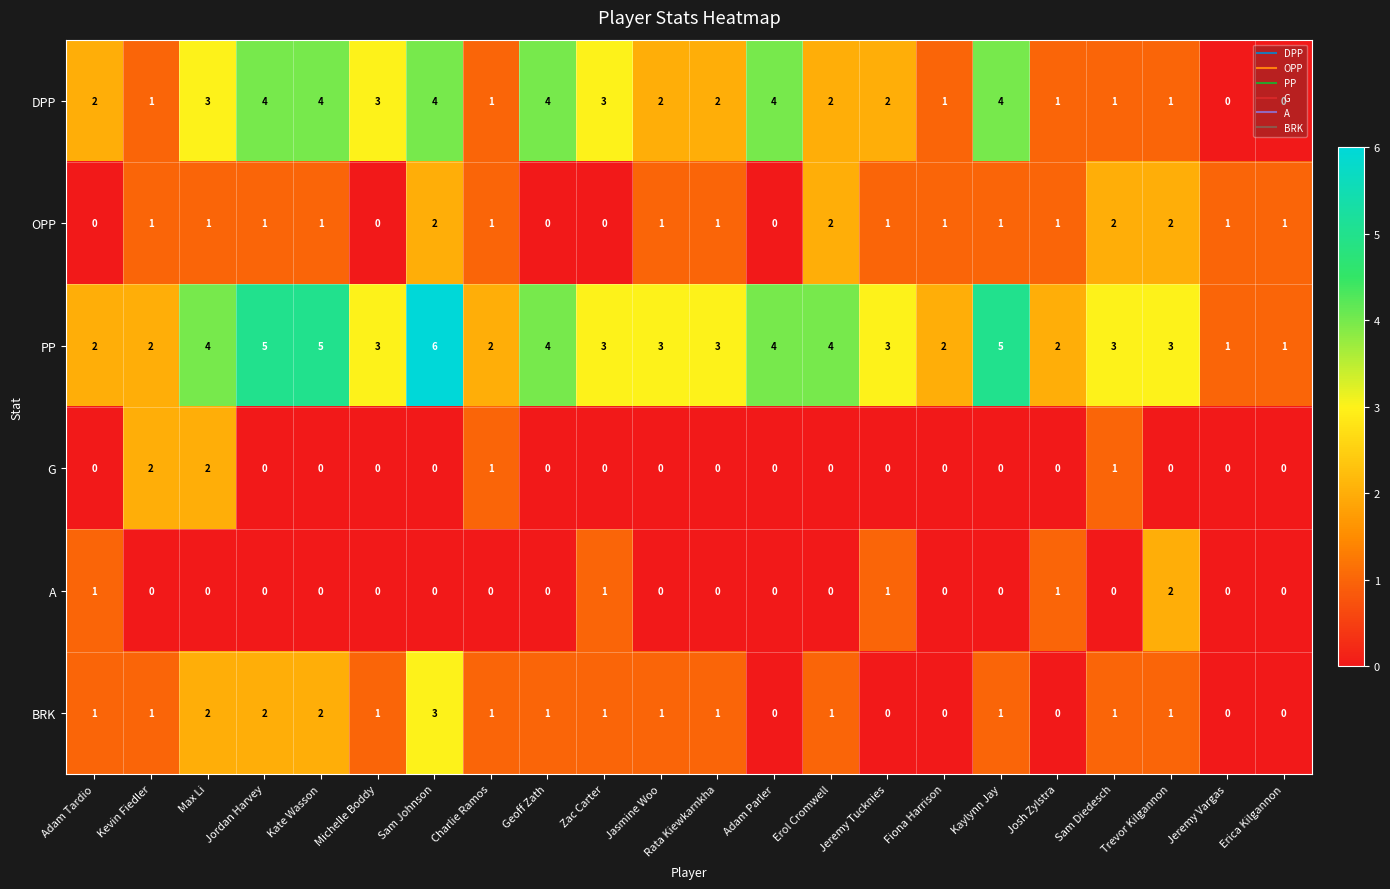

Which series has the widest spread of values?

PP